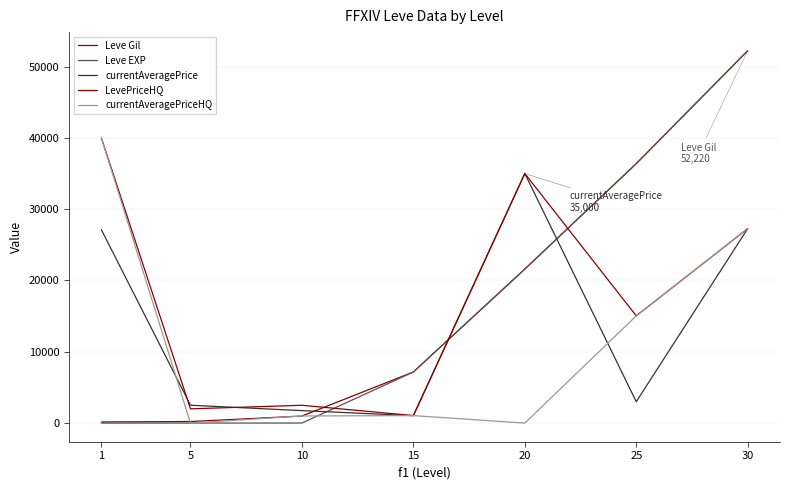

Reading left to right, transcribe all the data shown in this chart.

Leve Gil: 160	220	990	7170	21600	36390	52220
Leve EXP: 1	5	9	7170	21600	36390	52220
currentAveragePrice: 27128	2507	1750	1040	35000	2999	27276
LevePriceHQ: 40000	2000	2500	1052	35000	15040	27276
currentAveragePriceHQ: 40000	0	1000	1052	0	15040	27276